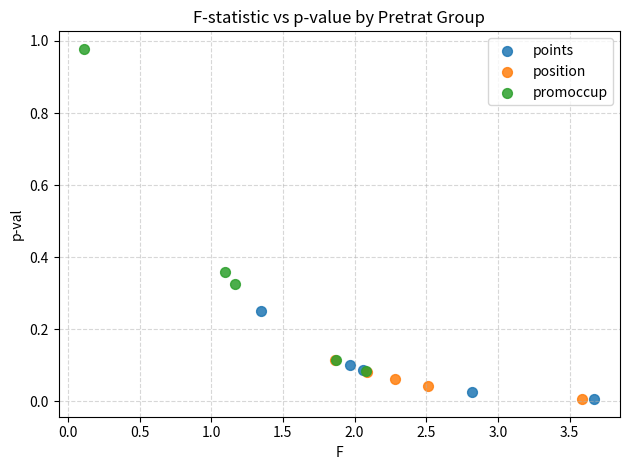

Which series contains the highest Y value?

promoccup